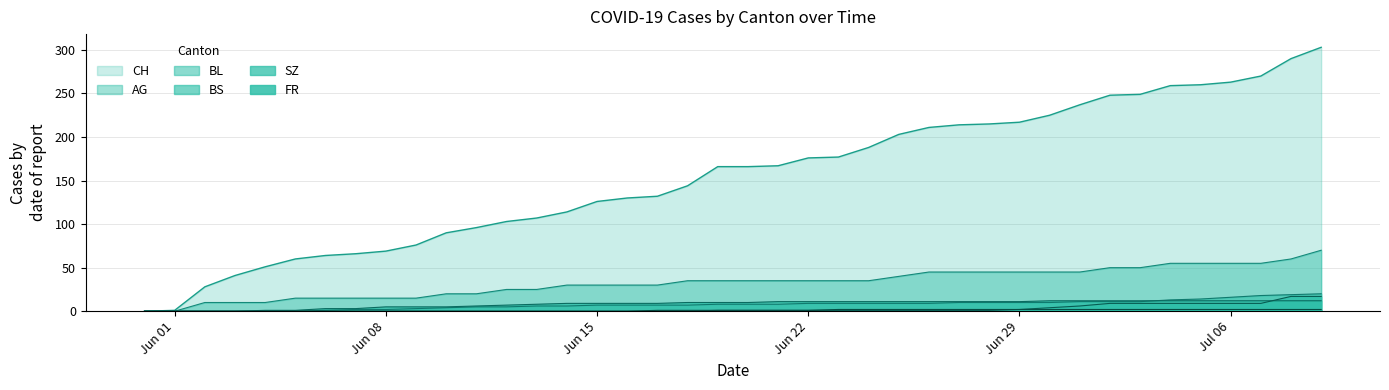

Which series has the largest range (max minus min)?

CH